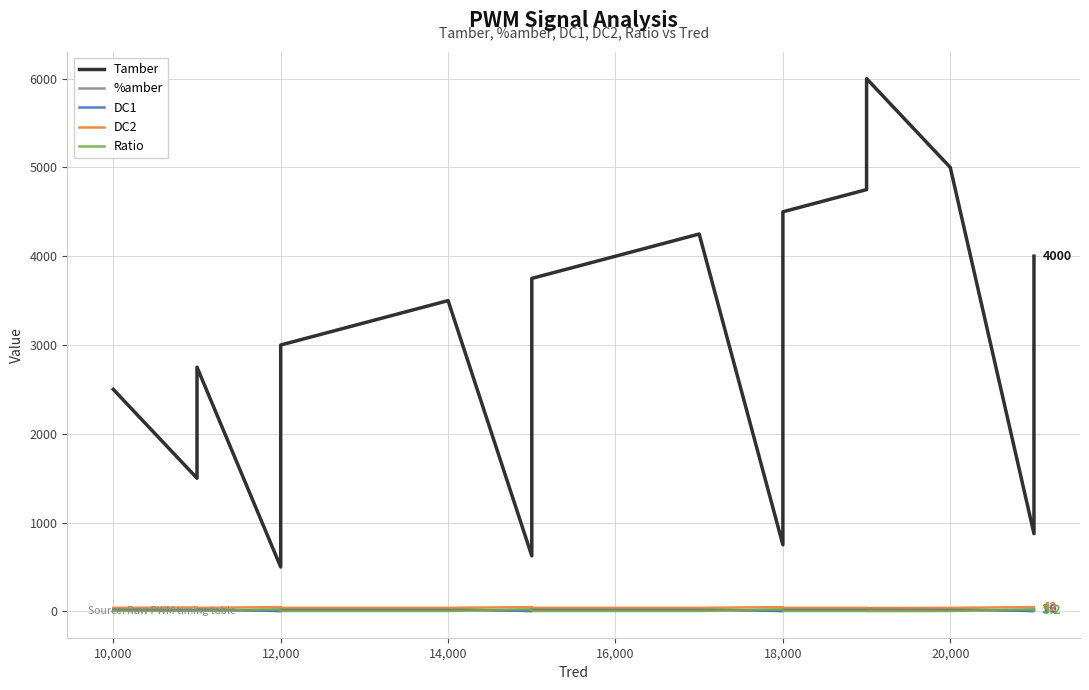

Which series changed the most between 10,000 and 20,000?

Tamber